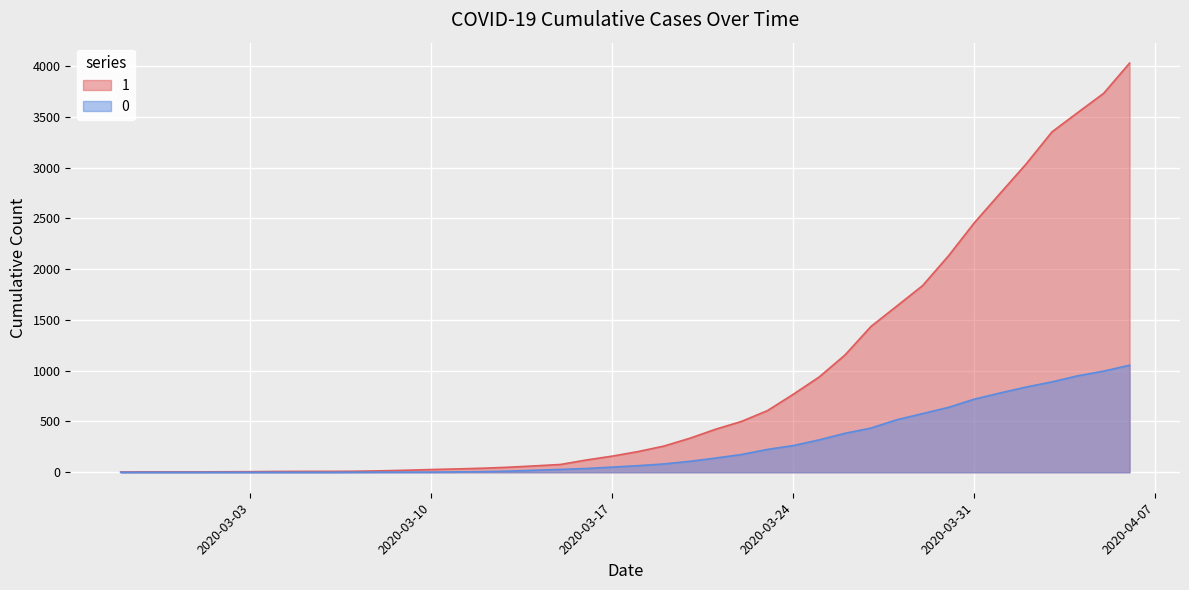

True or false: 1 has a value of 1435 at 2020-03-27.

True